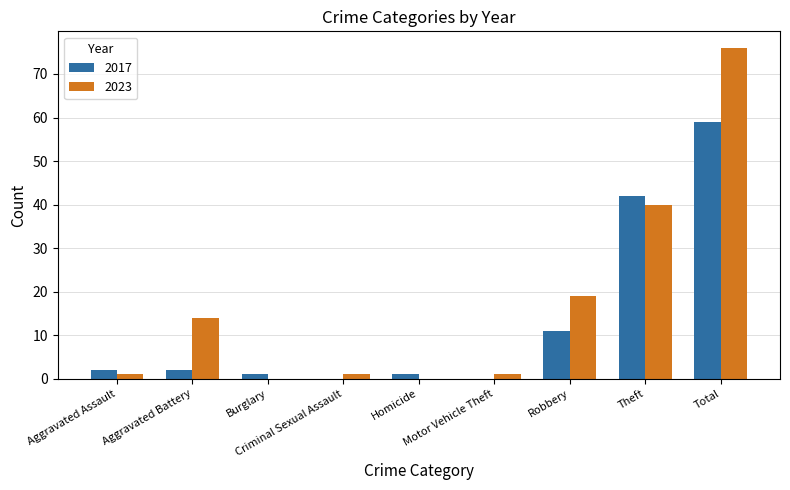

Is the value of 2017 at Robbery greater than the value of 2023 at Aggravated Battery?

No